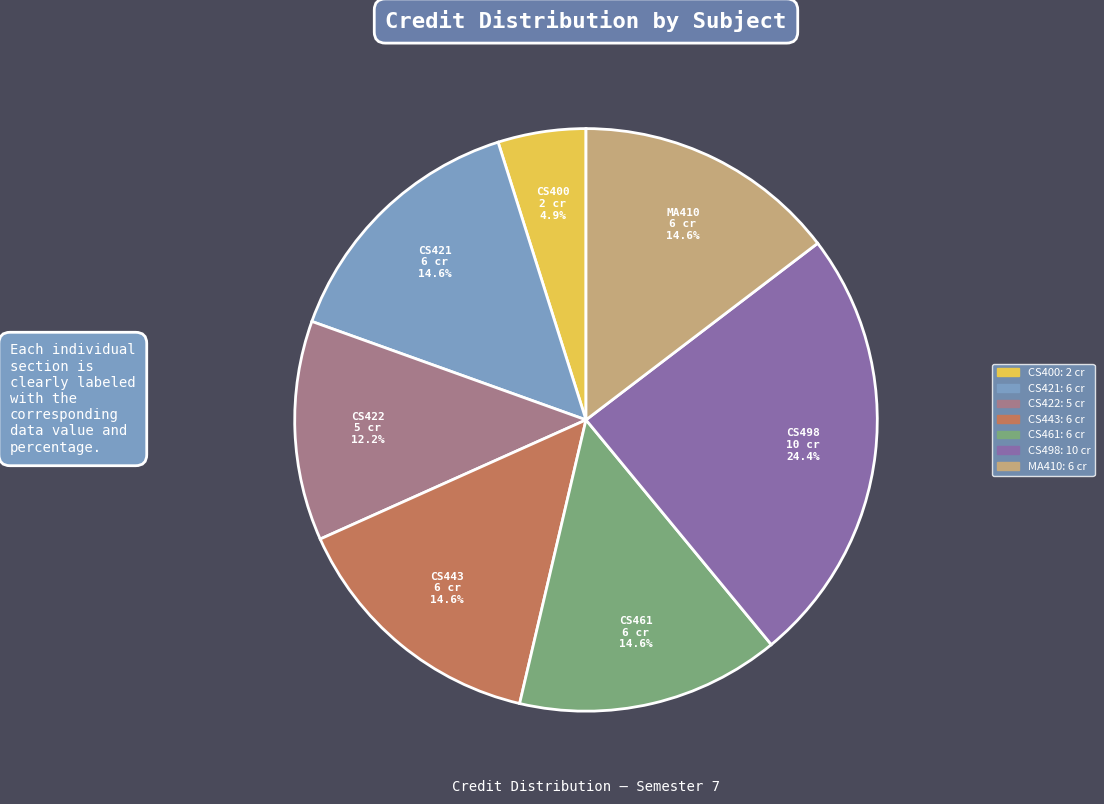

Does any single category account for the majority?

No